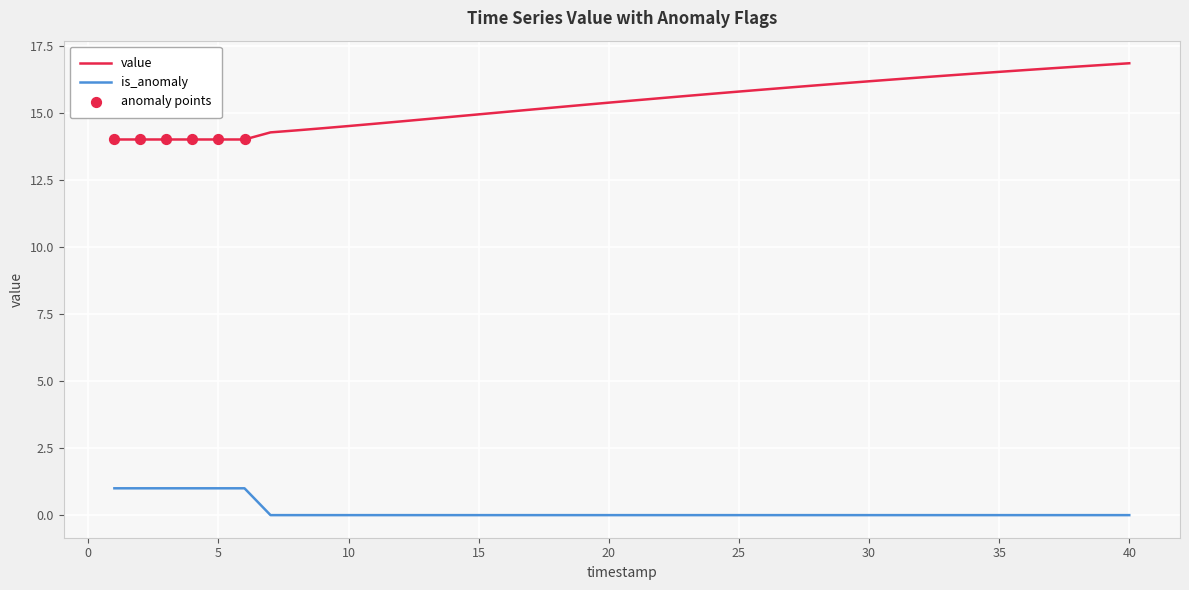

Which series has the largest total across all categories?

value